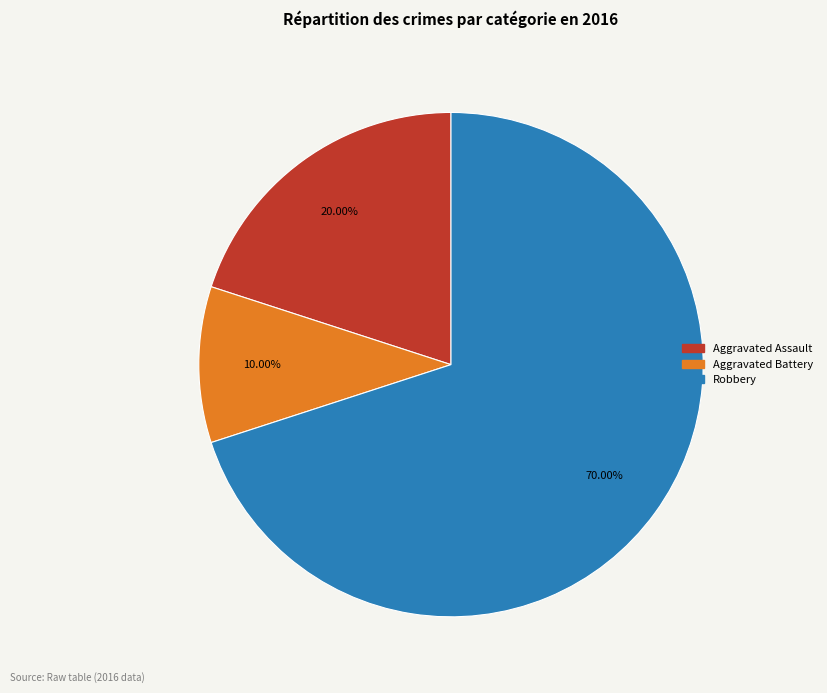

Is there a majority slice in this chart?

Yes